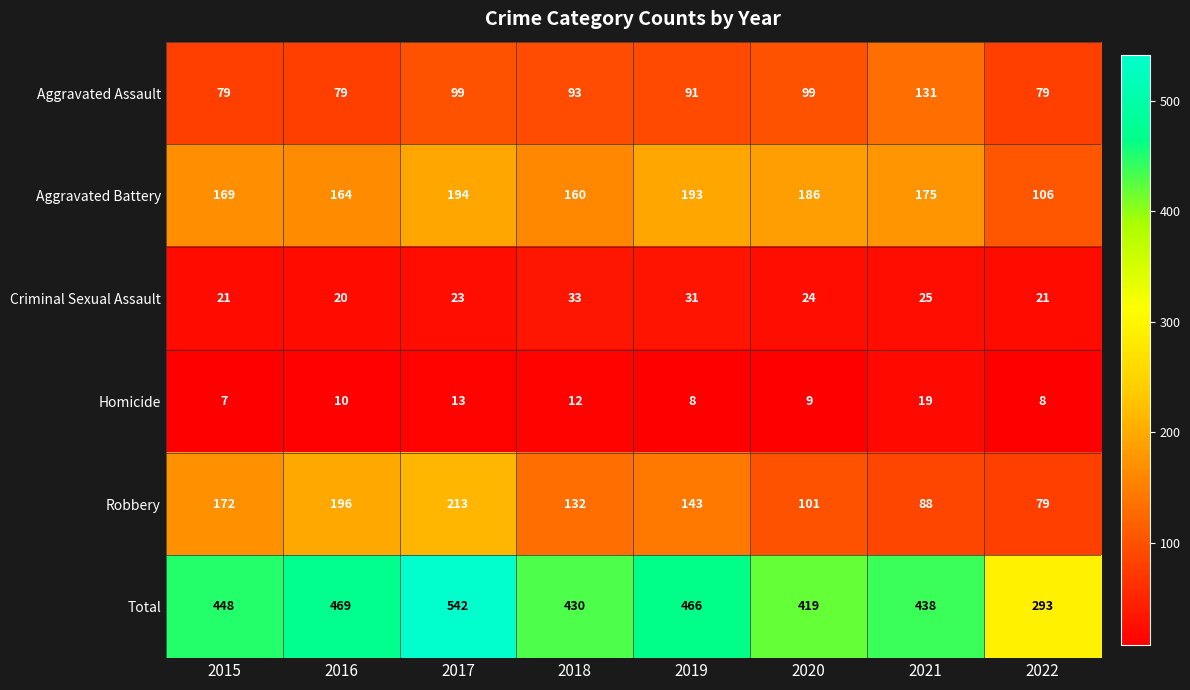

How many categories are shown in the chart?

8